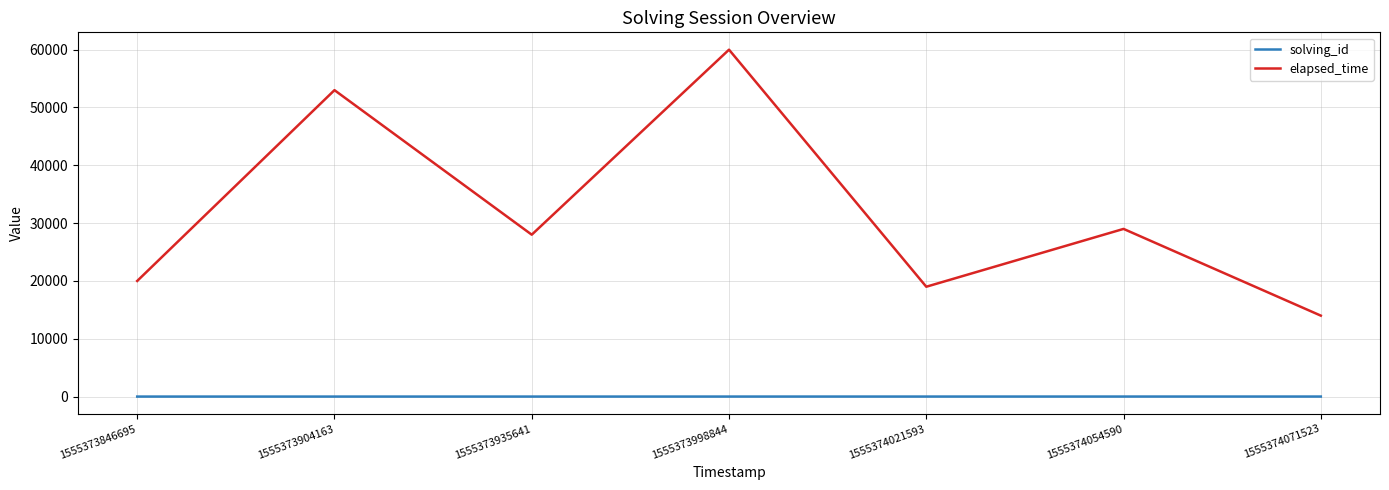

Does the chart display data point markers on the line(s)?

No